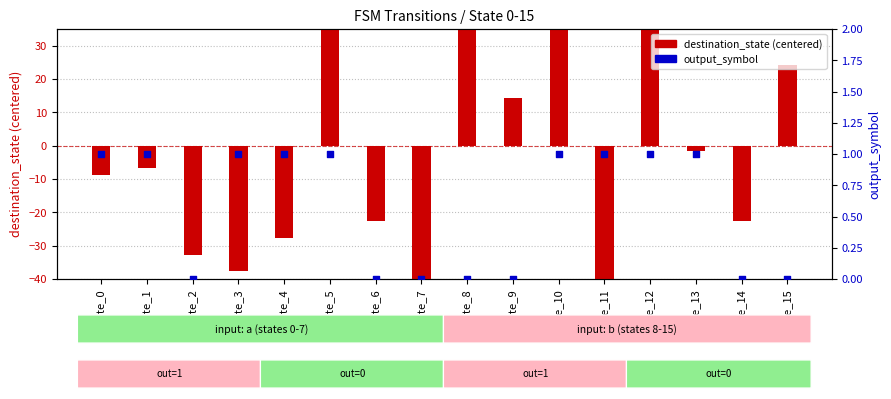

What is the total value across all series at state_12?

37.3